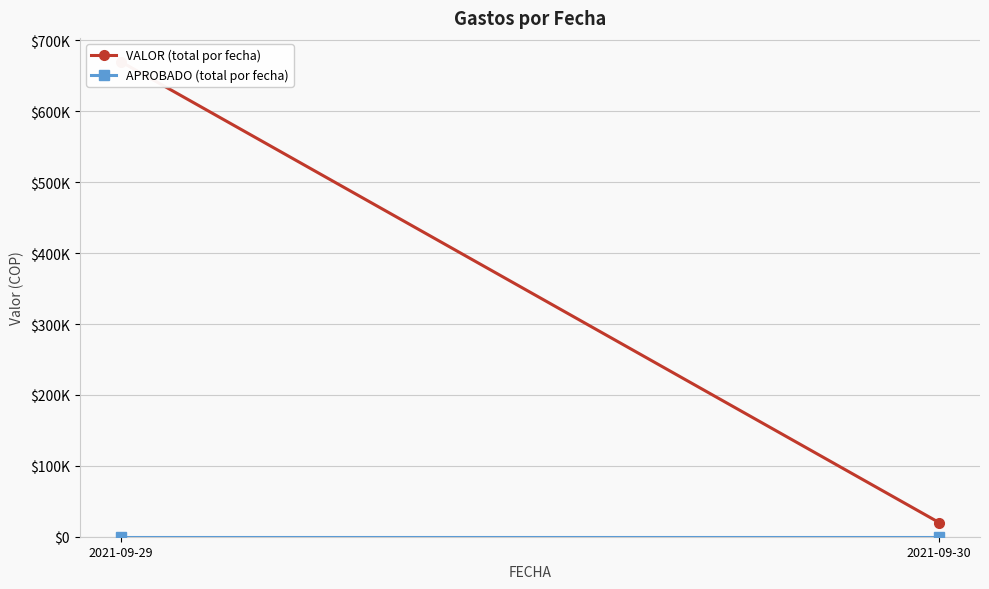

At how many categories does at least one series exceed 625023?

1